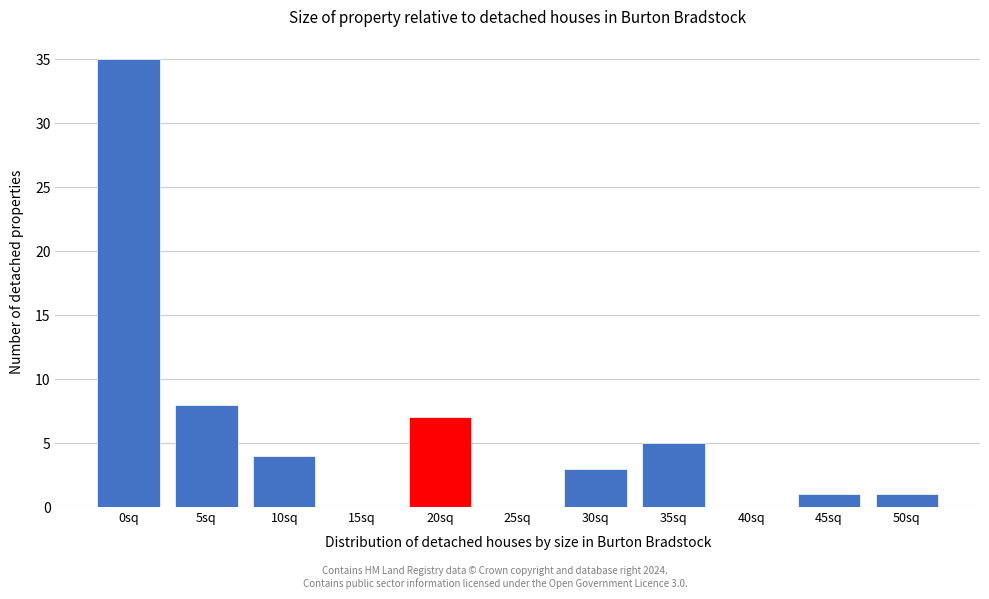

Reading right to left, list all the values displayed in this chart.

50sq=1	45sq=1	40sq=0	35sq=5	30sq=3	25sq=0	20sq=7	15sq=0	10sq=4	5sq=8	0sq=35